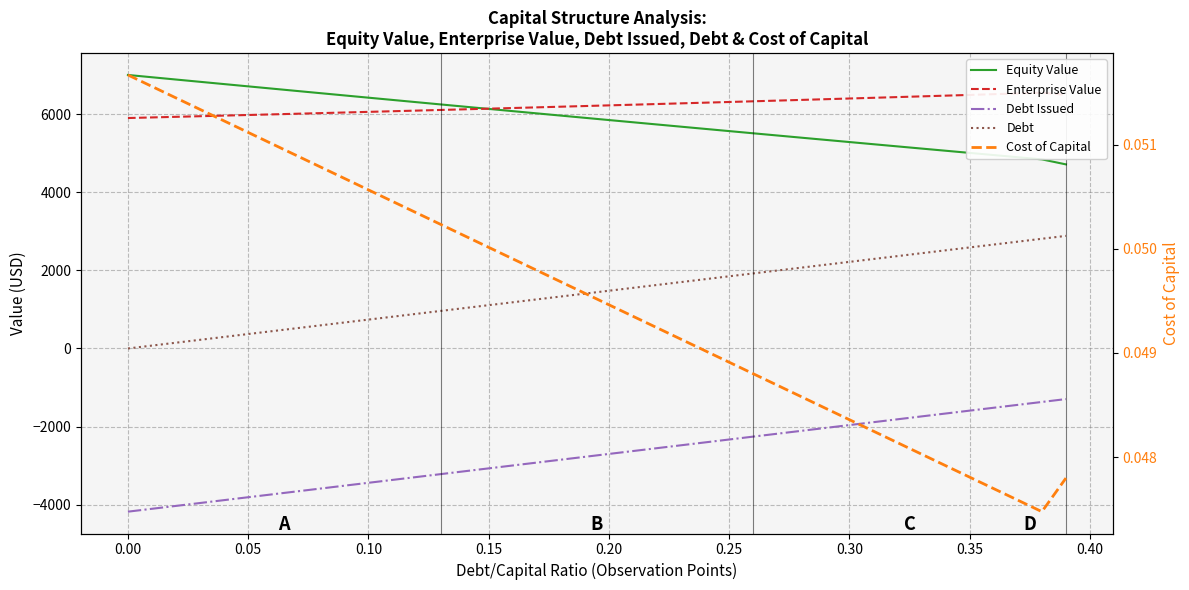

Which series has the largest total across all categories?

Enterprise Value